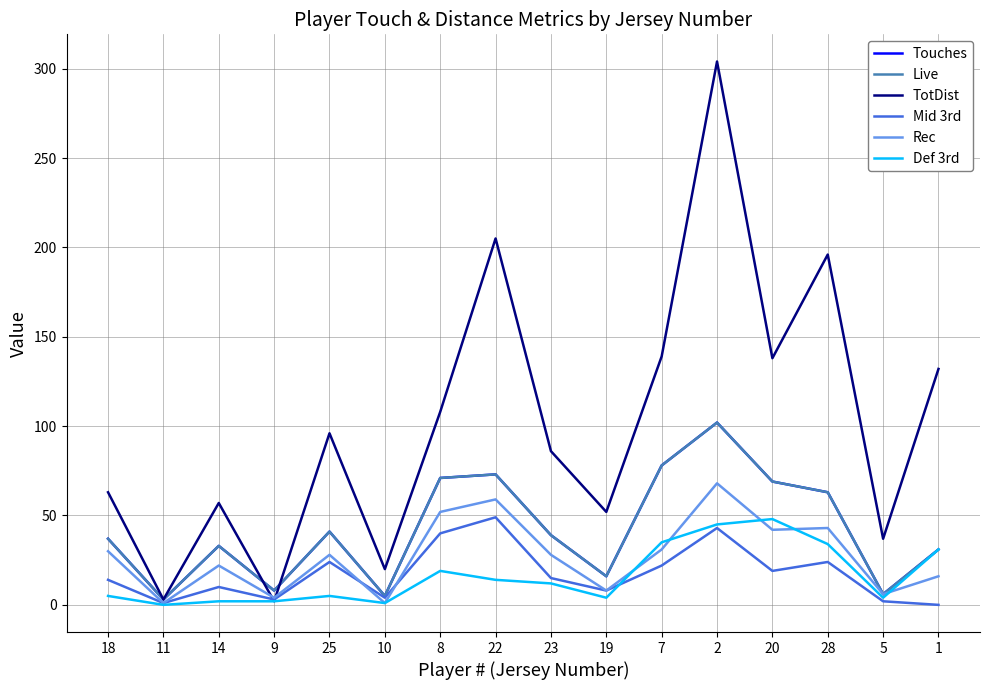

What position from the left is 10?

6